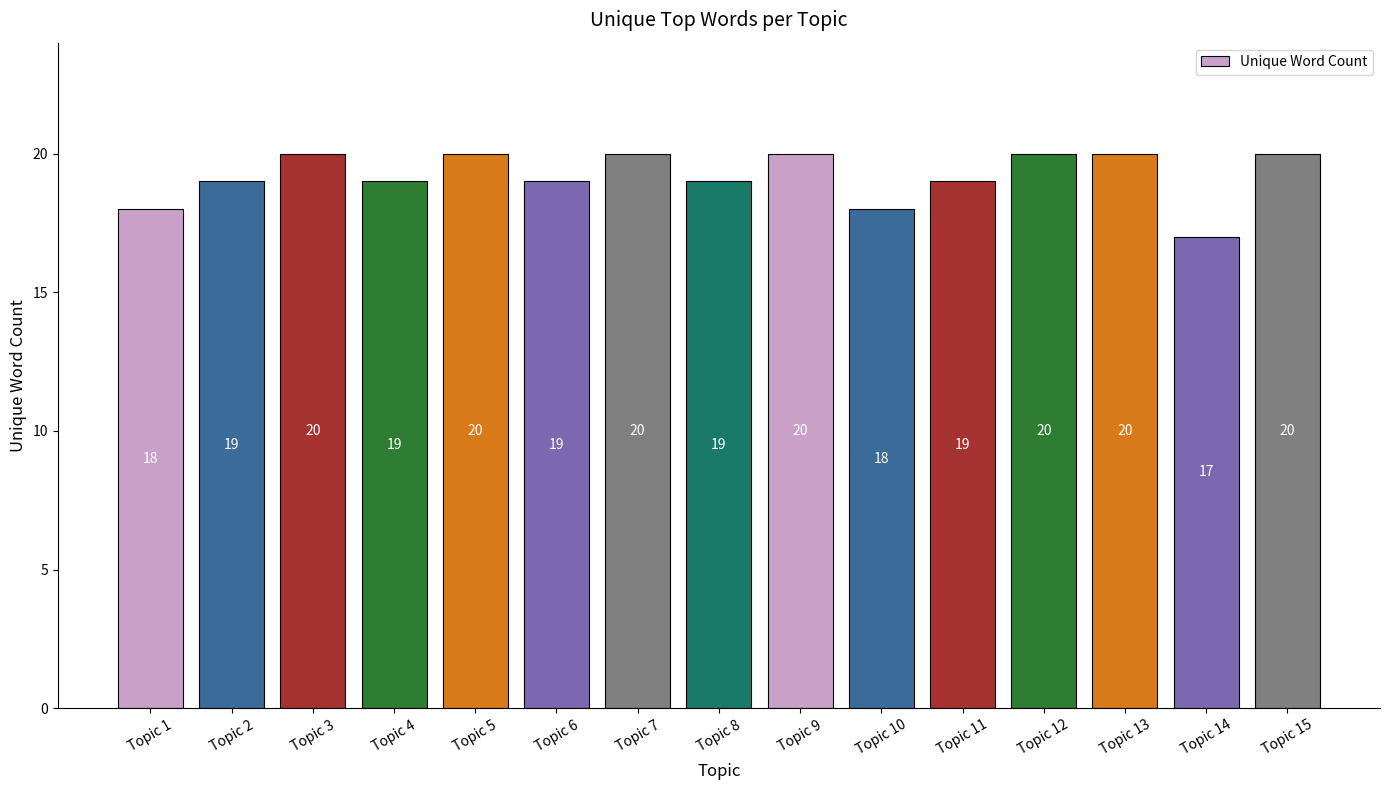

What is the greatest value displayed?

20